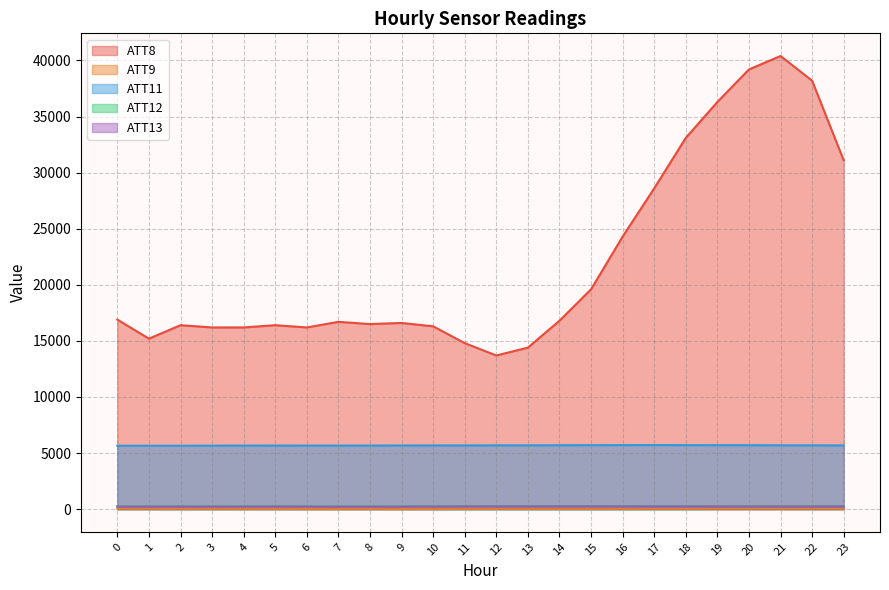

Where is the first local maximum for ATT11?

5